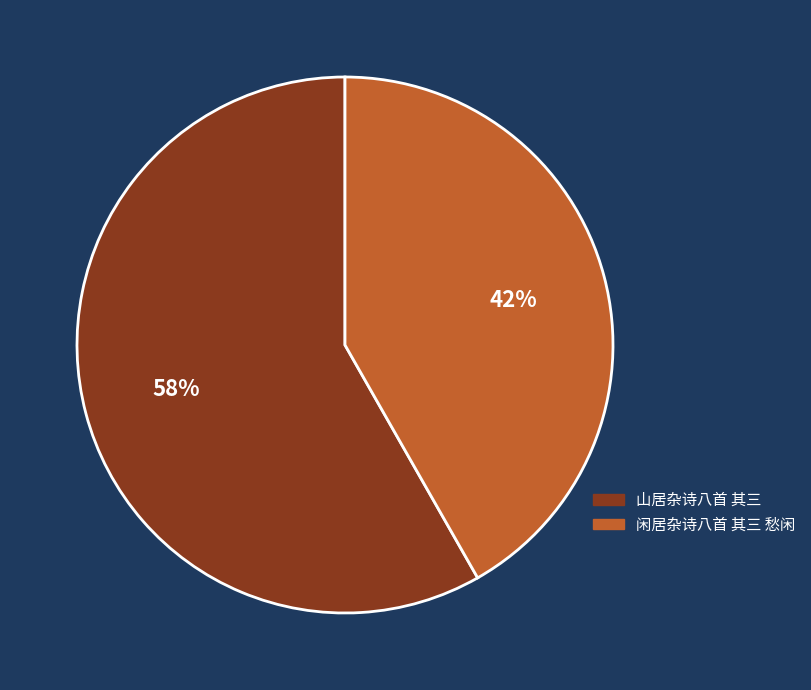

What is the ratio of the value at 闲居杂诗八首 其三 愁闲 to the value at 山居杂诗八首 其三?

0.7